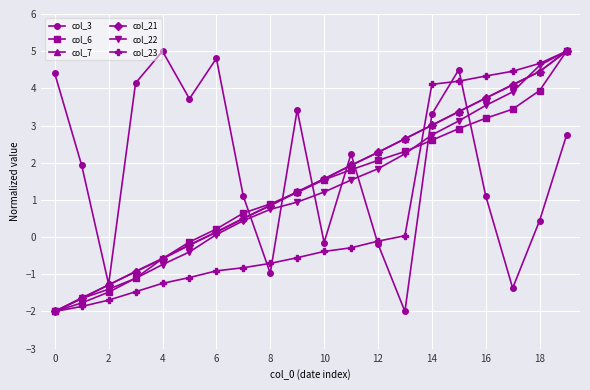

True or false: col_21 and col_22 intersect in this chart.

True